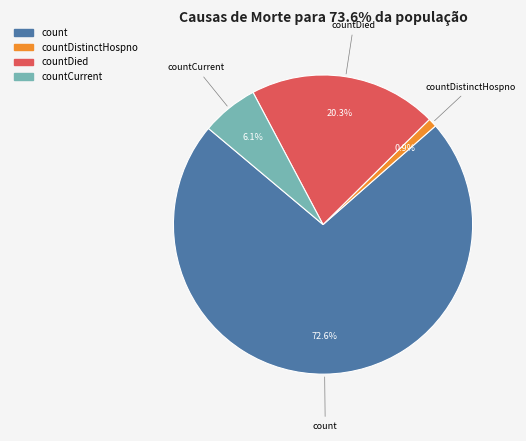

How much of the chart is everything except countDied?

79.7%